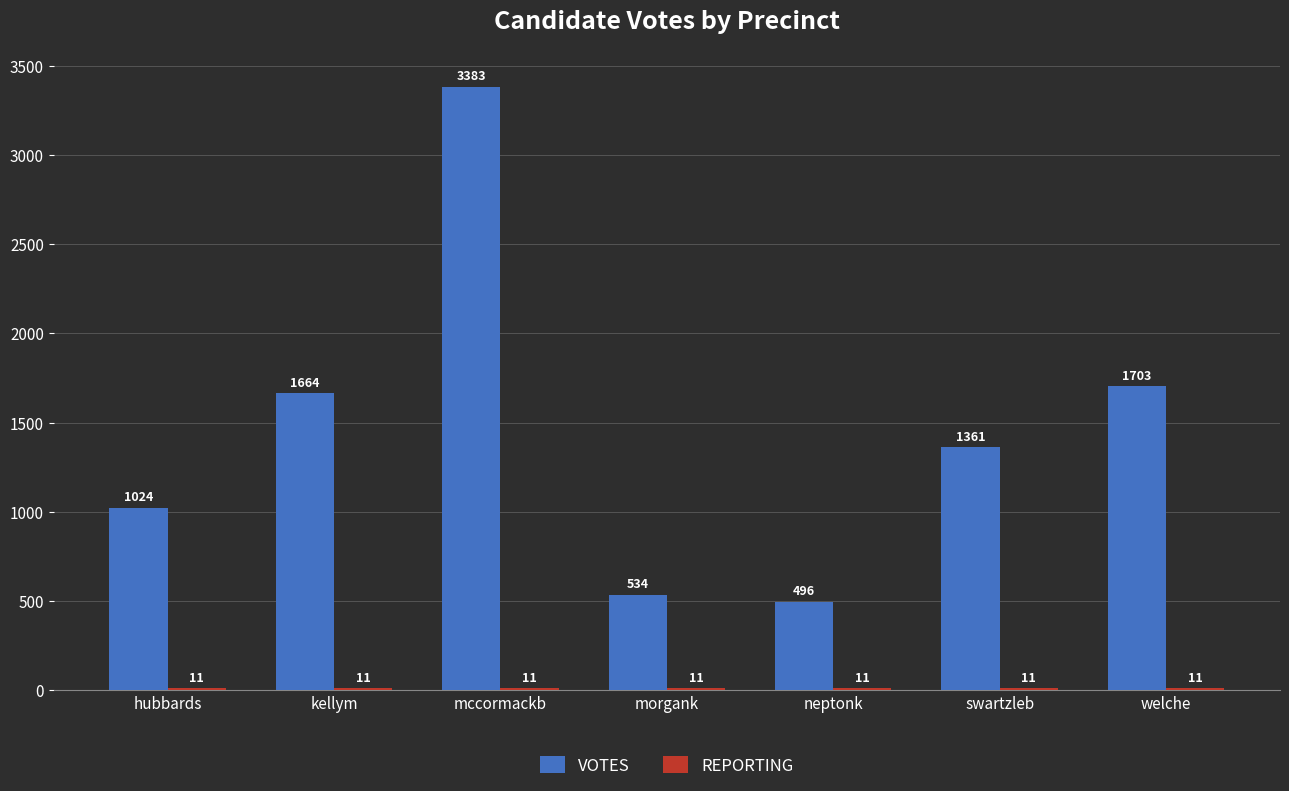

How many groups of bars are there?

7